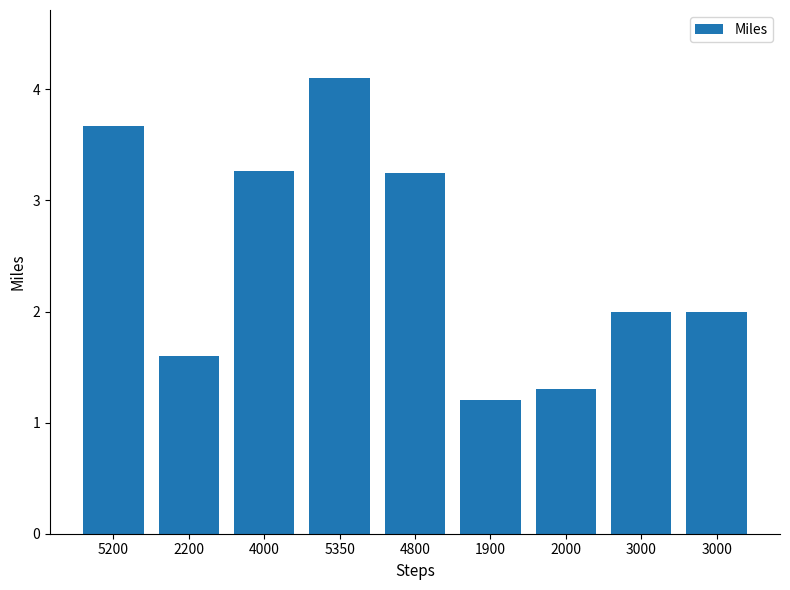

Reading right to left, transcribe all the data shown in this chart.

3000=2.0	3000=2.0	2000=1.3	1900=1.2	4800=3.2	5350=4.1	4000=3.3	2200=1.6	5200=3.7